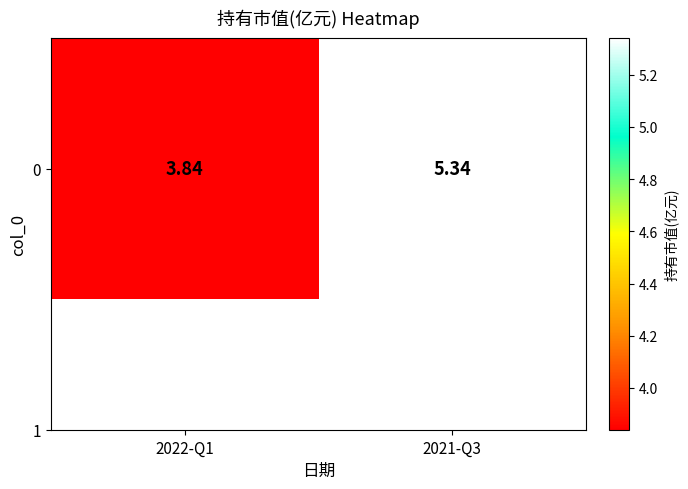

What is the difference between the maximum and minimum values?

1.5